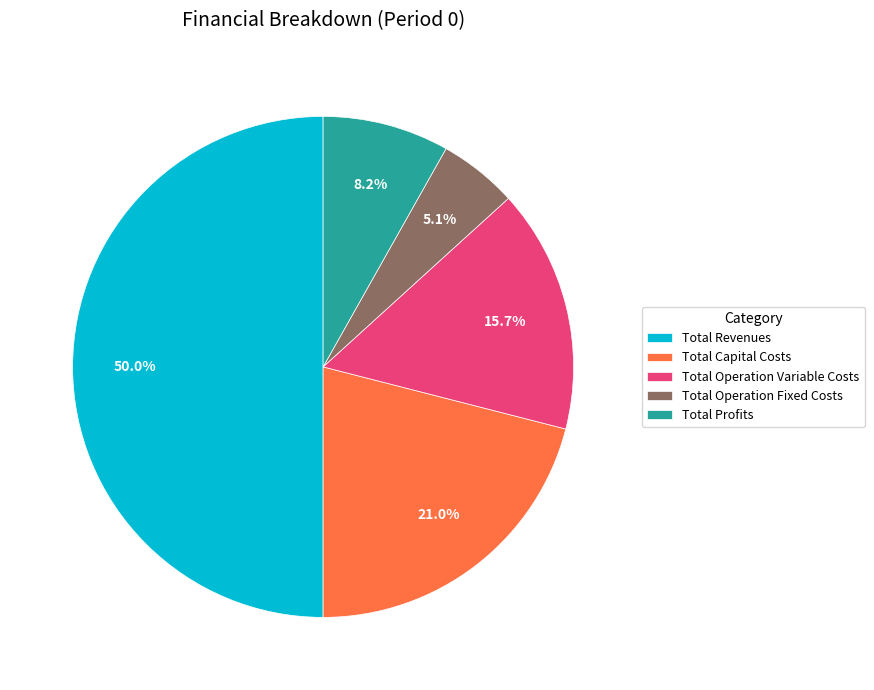

What is the total percentage of Total Operation Variable Costs and Total Operation Fixed Costs?

20.8%